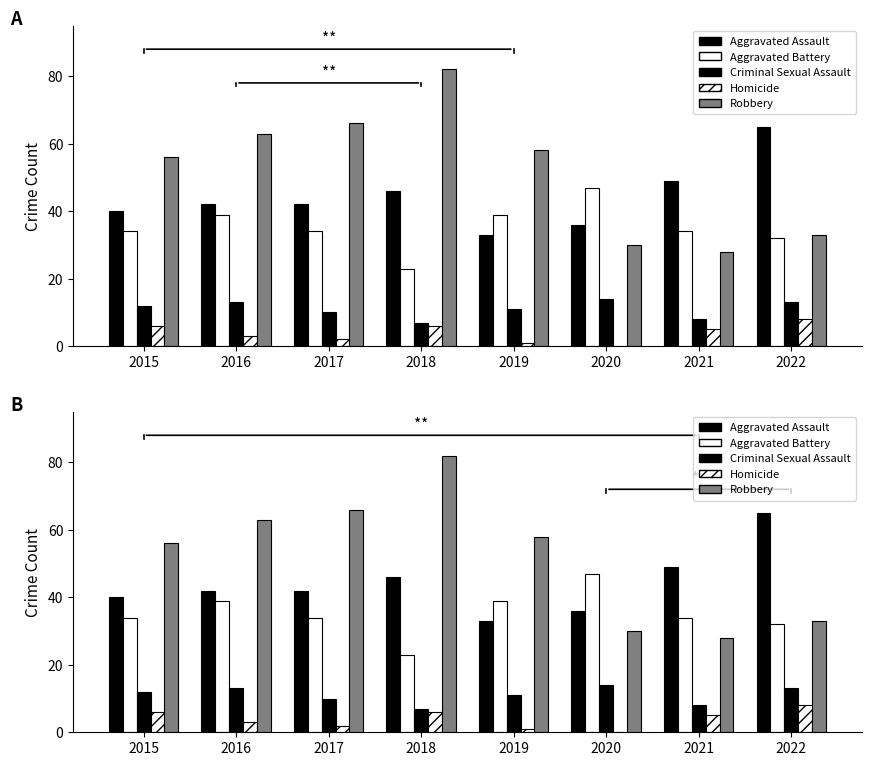

Which series has the widest spread of values?

Robbery